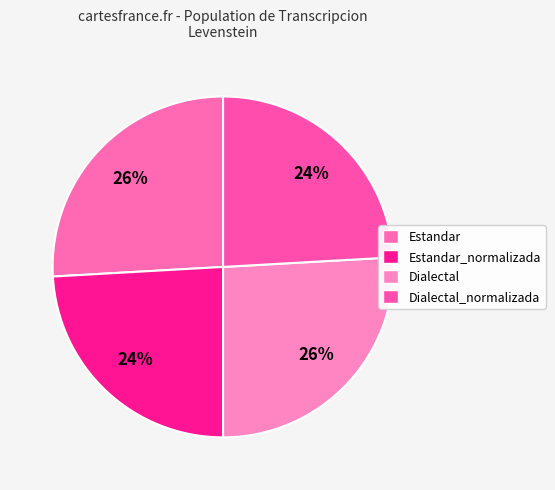

What portion of the pie excludes Dialectal?

74.1%